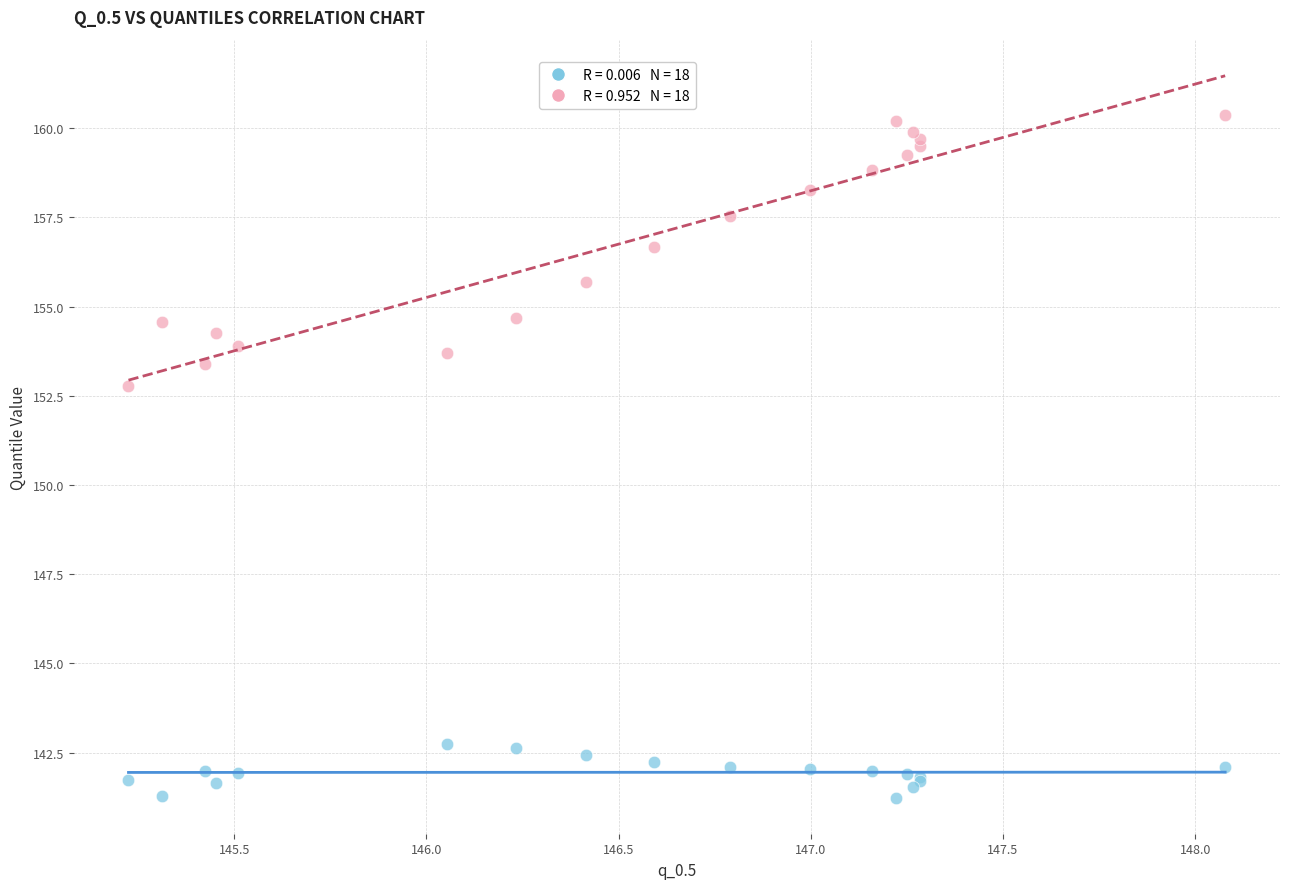

Across all series, what Y value is closest to 150?

152.8